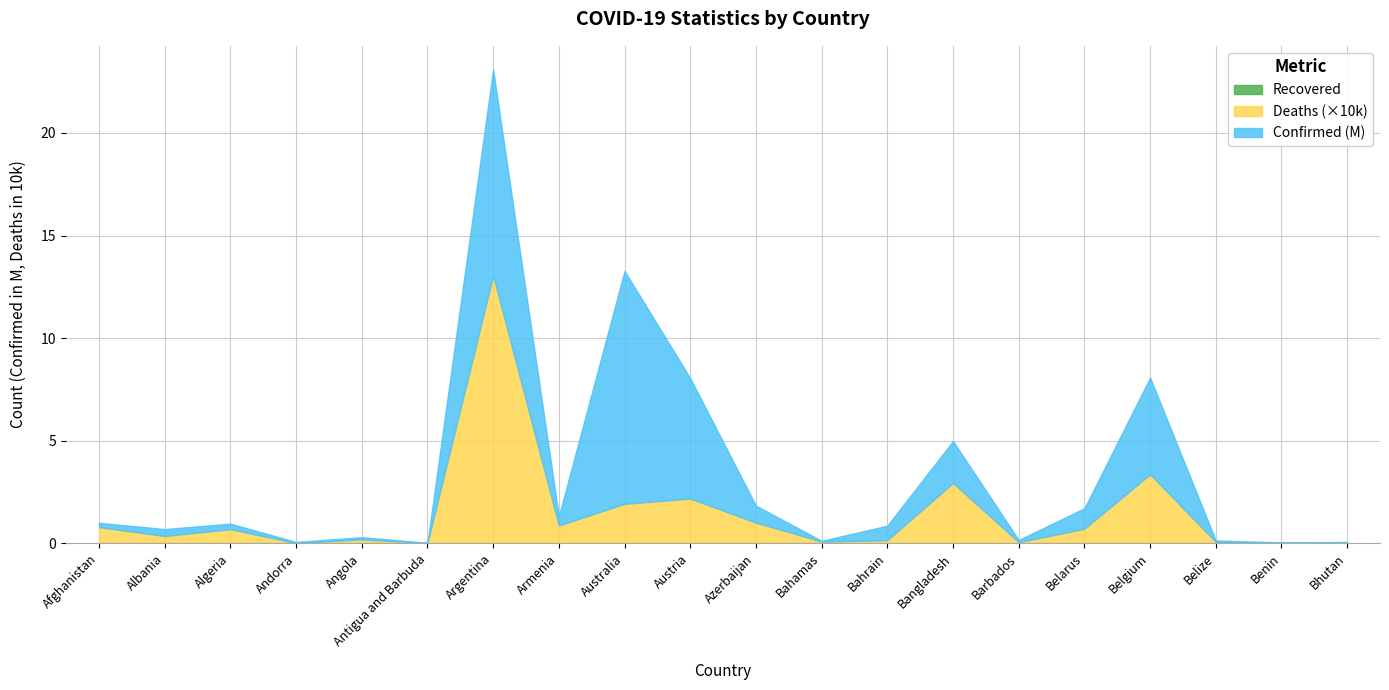

True or false: Confirmed and Deaths cross at least once.

False